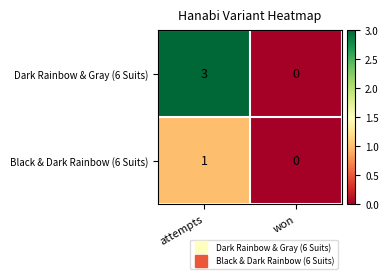

Reading right to left, extract all data points from this chart.

Dark Rainbow & Gray (6 Suits): won=0	attempts=3
Black & Dark Rainbow (6 Suits): won=0	attempts=1